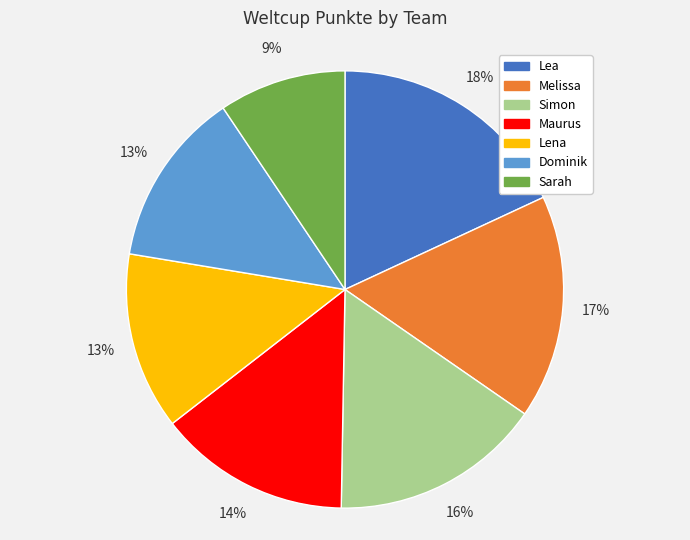

Which category has the biggest portion of the pie?

Lea